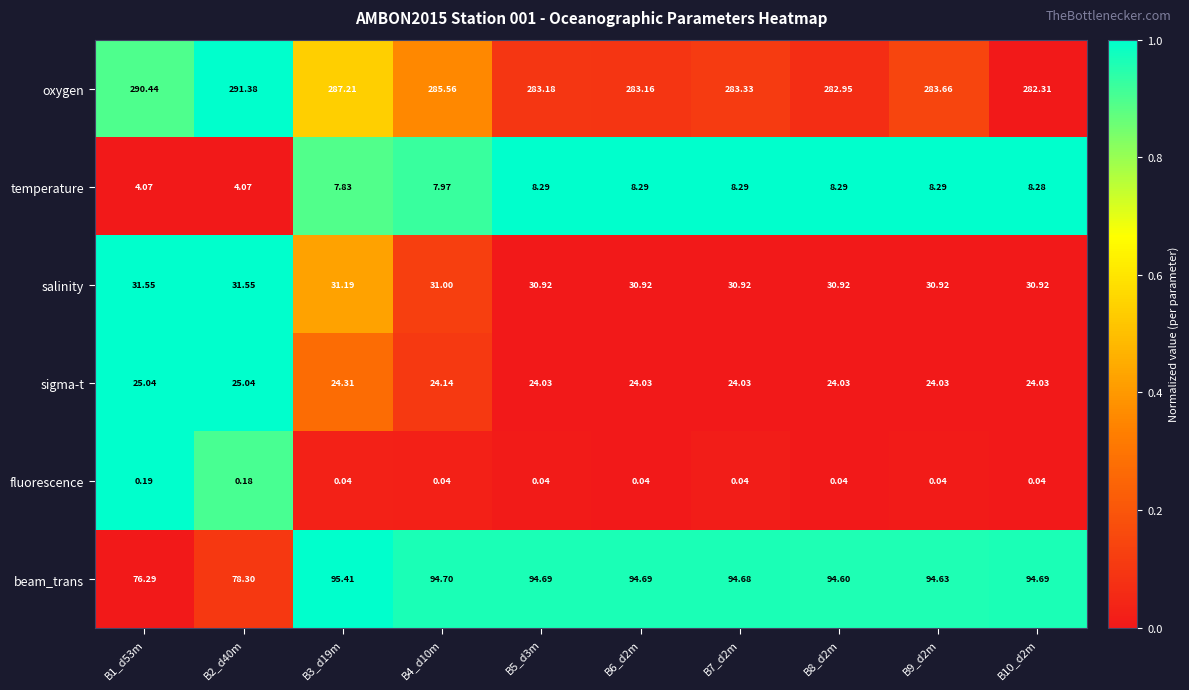

Count the number of categories in the chart.

10